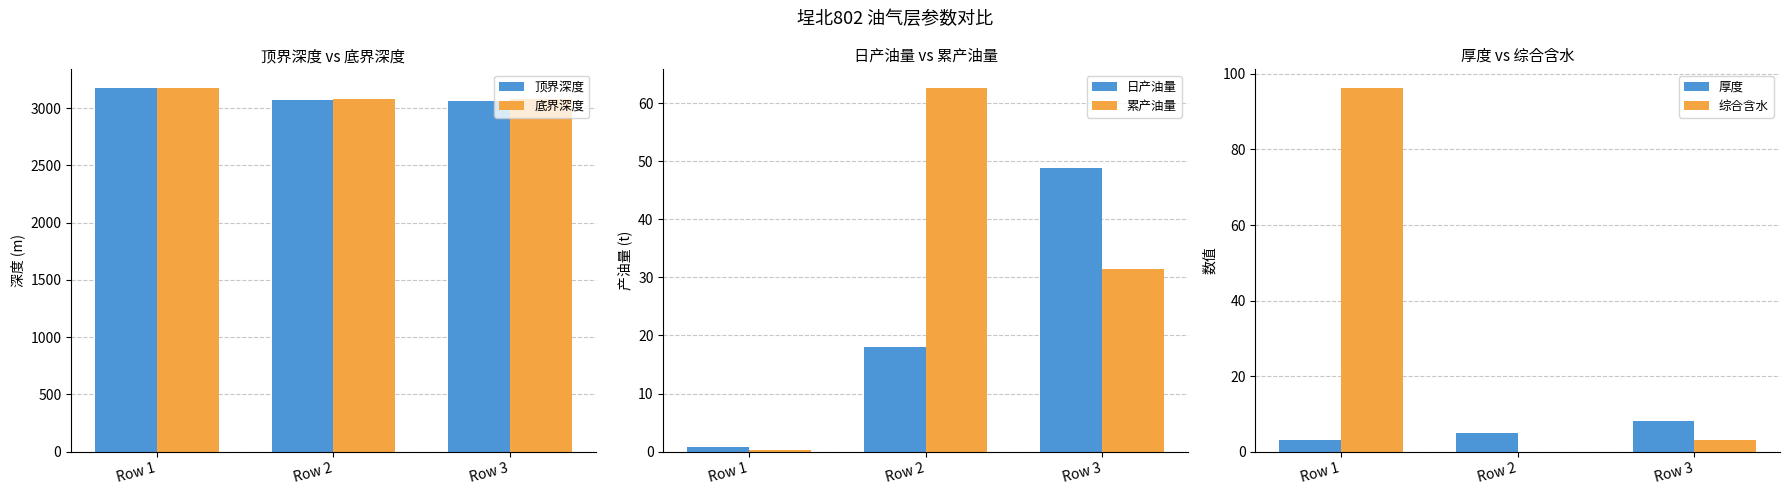

At which label does 顶界深度 first exceed 3072?

Row 1